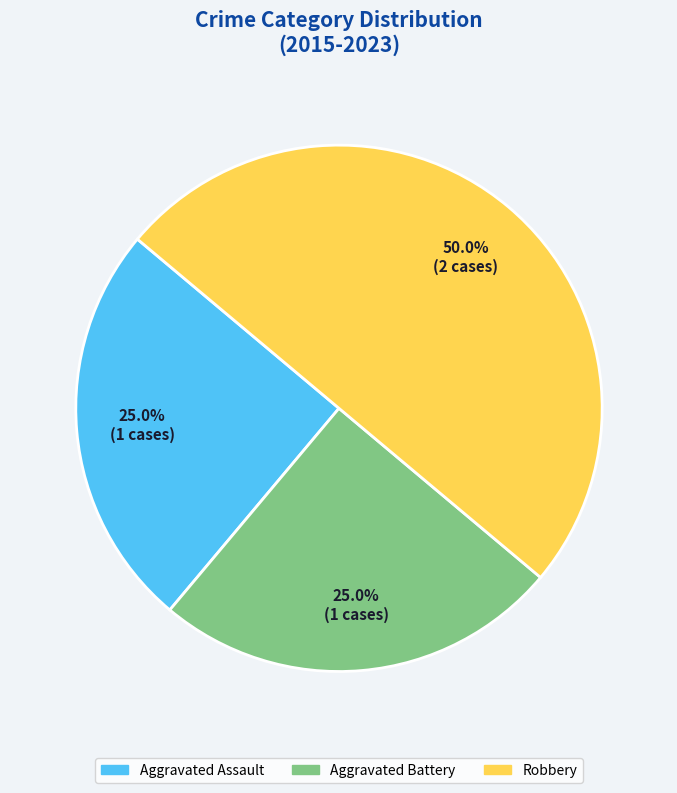

To the nearest percent, what portion does Robbery represent?

50%